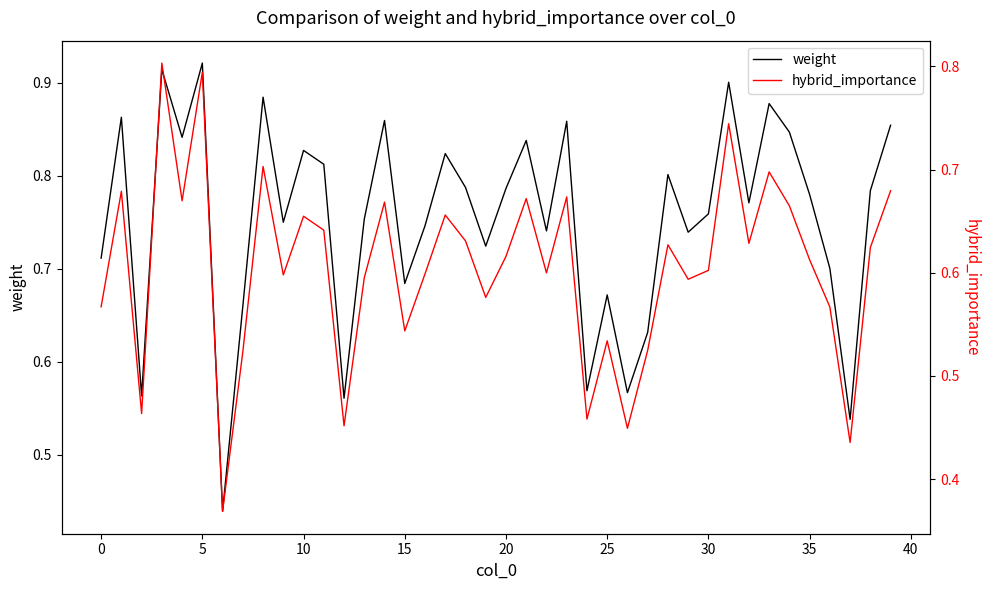

True or false: hybrid_importance and weight cross at least once.

False